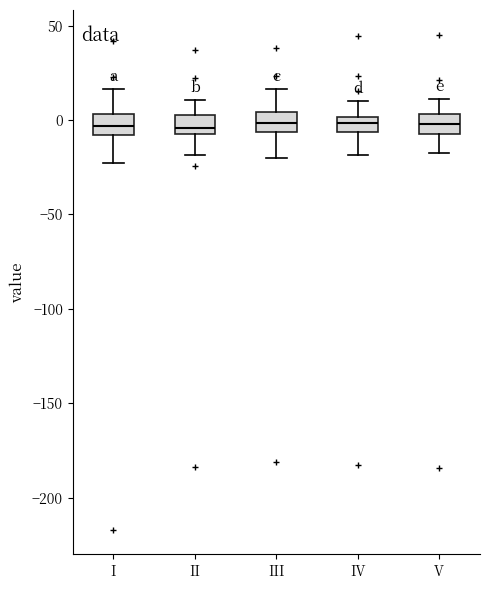

Where does the lower whisker of the box for V end on the y-axis? The values are not printed on the chart, so give them approximately, as read against the axis.

-20